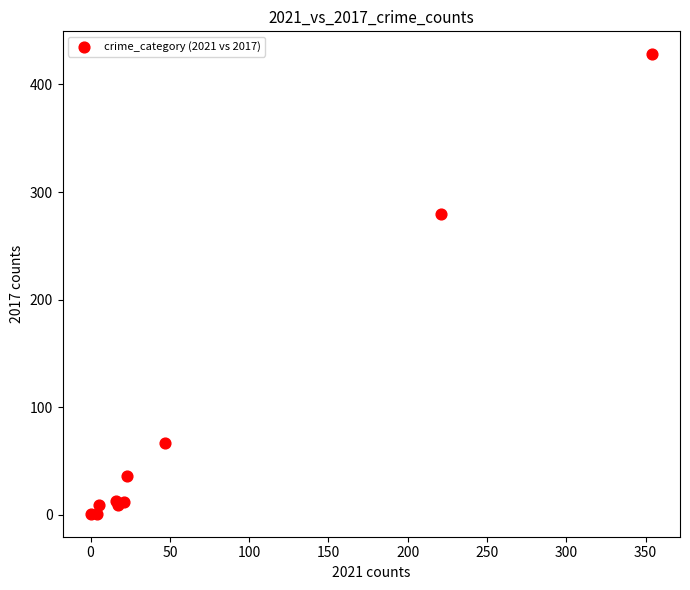

What Y value in the scatter plot is closest to 214?

280